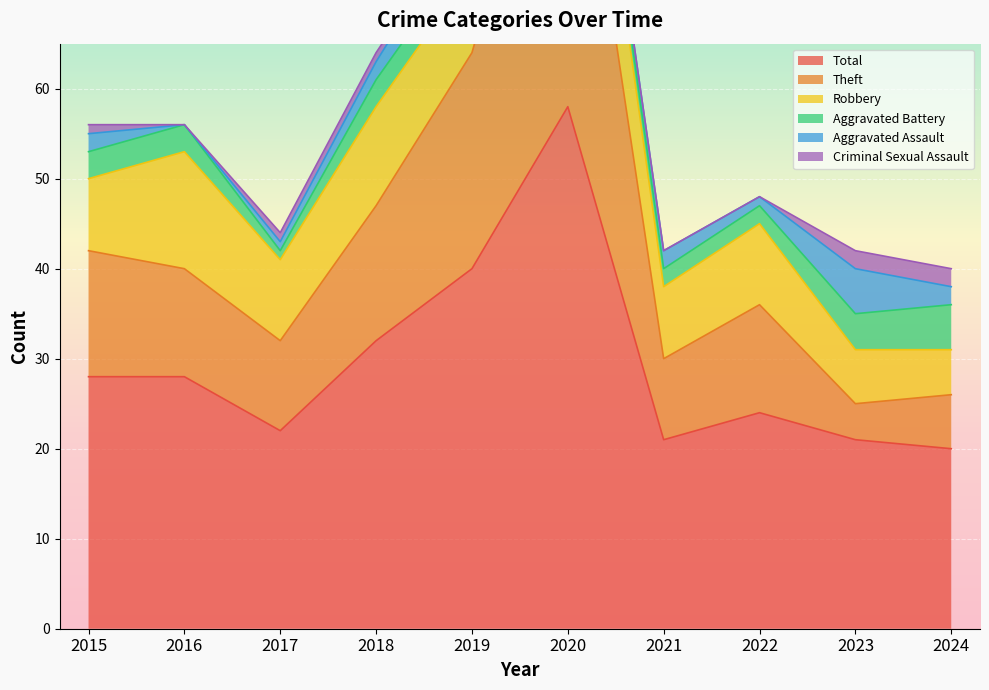

Reading left to right, list all the values displayed in this chart.

Aggravated Assault: 2	0	1	2	4	0	2	1	5	2
Aggravated Battery: 3	3	1	3	3	2	2	2	4	5
Criminal Sexual Assault: 1	0	1	1	0	0	0	0	2	2
Robbery: 8	13	9	11	9	13	8	9	6	5
Theft: 14	12	10	15	24	43	9	12	4	6
Total: 28	28	22	32	40	58	21	24	21	20